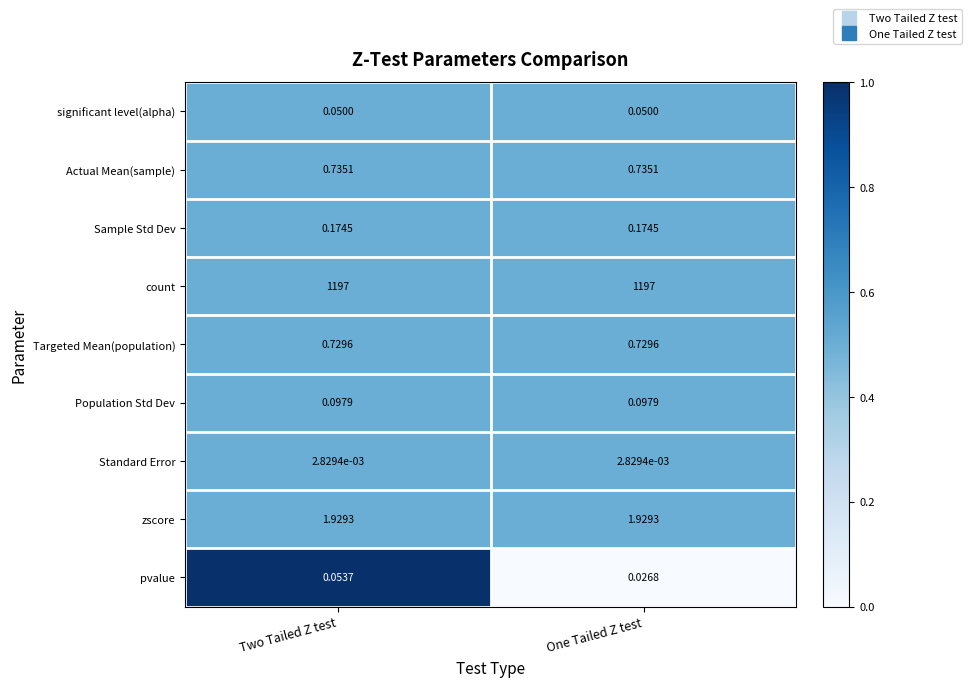

Which category has the highest value in the pvalue series?

Two Tailed Z test